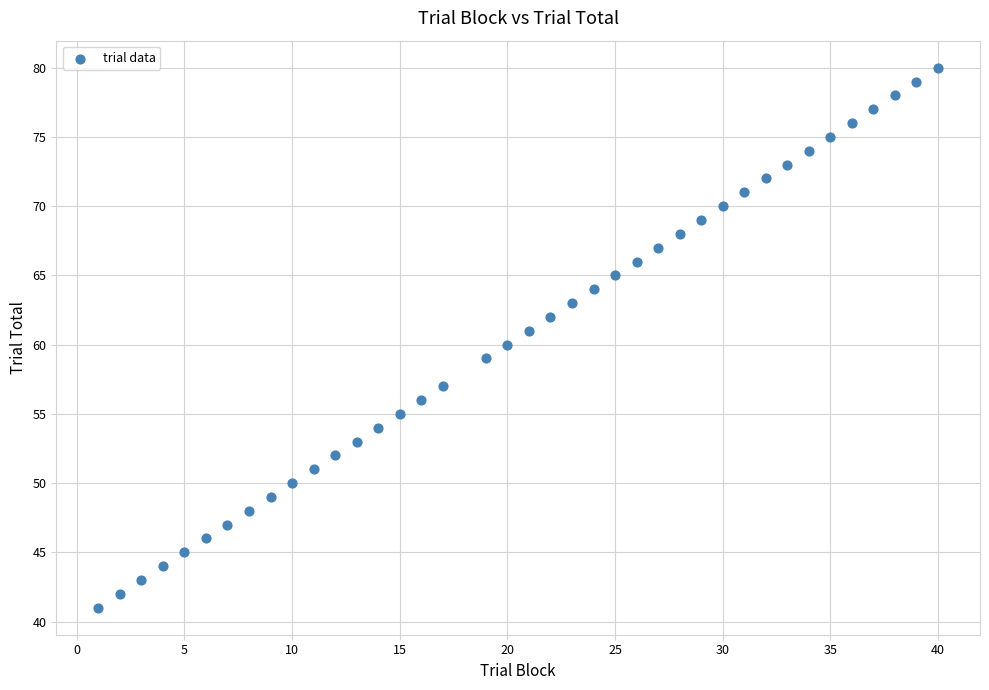

What is the range of X values (max minus min)?

39